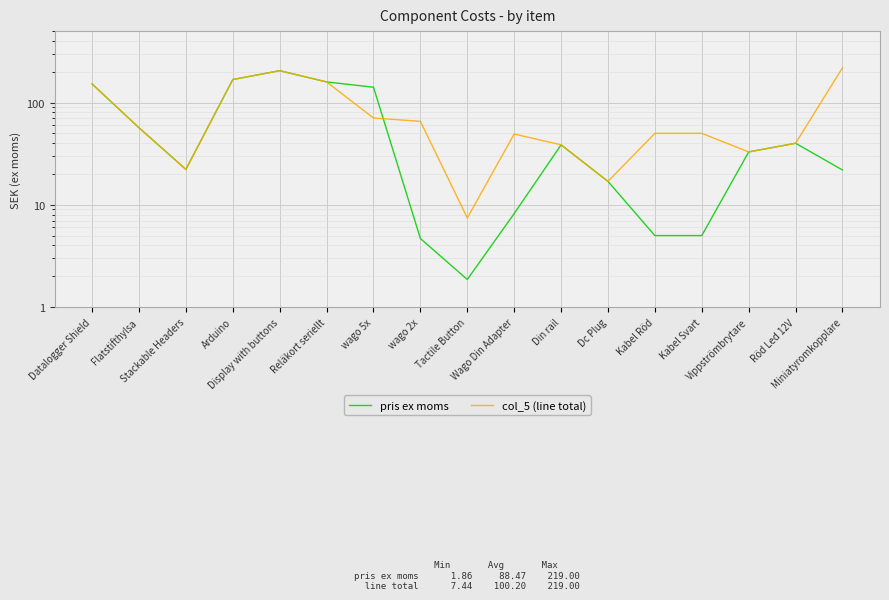

What is the label of the 2nd point from the left?

Flatstifthylsa